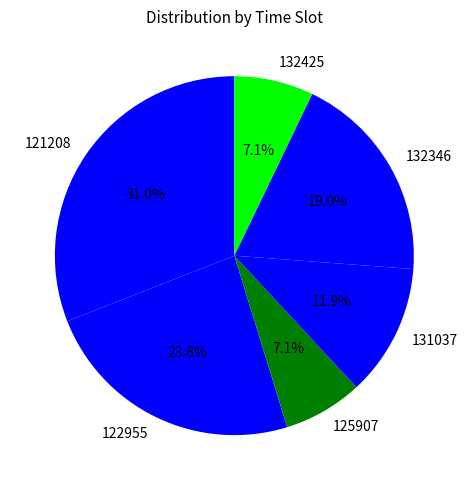

To the nearest percent, what is the difference between the 132346 and 121208 slice percentages?

12%